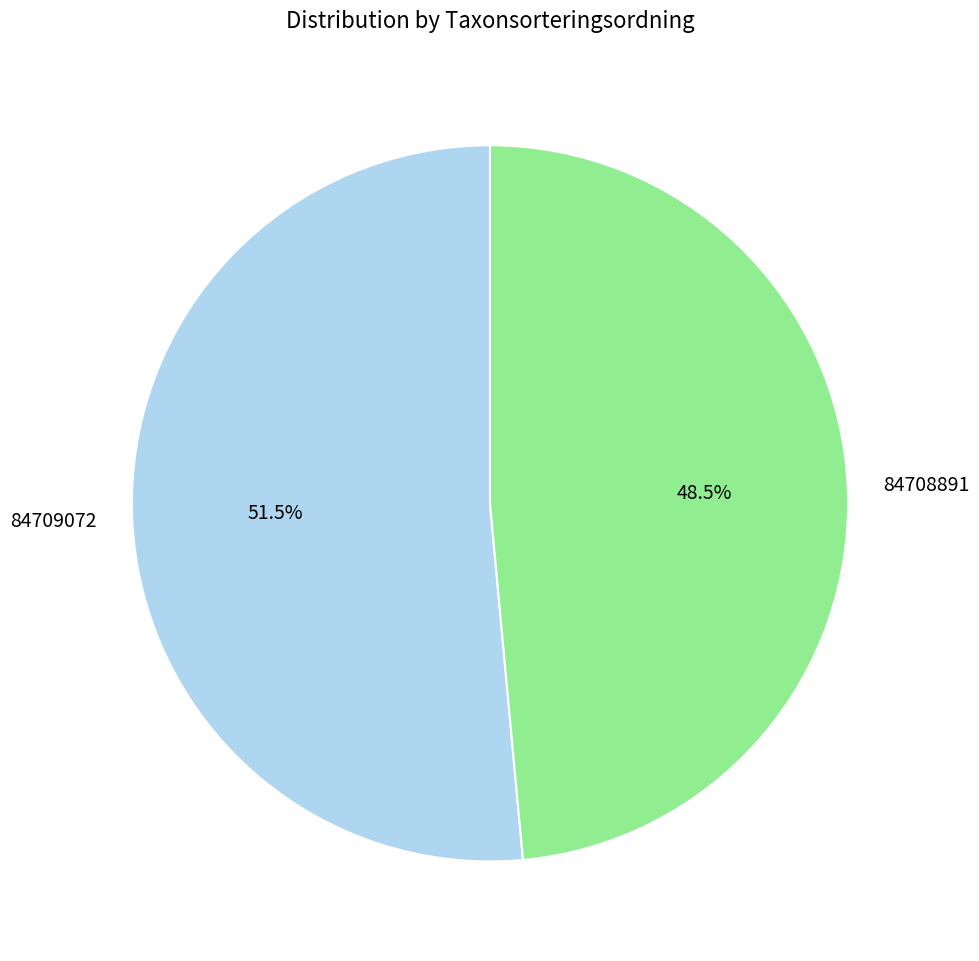

To the nearest percent, what is the difference between the 84709072 and 84708891 slice percentages?

3%